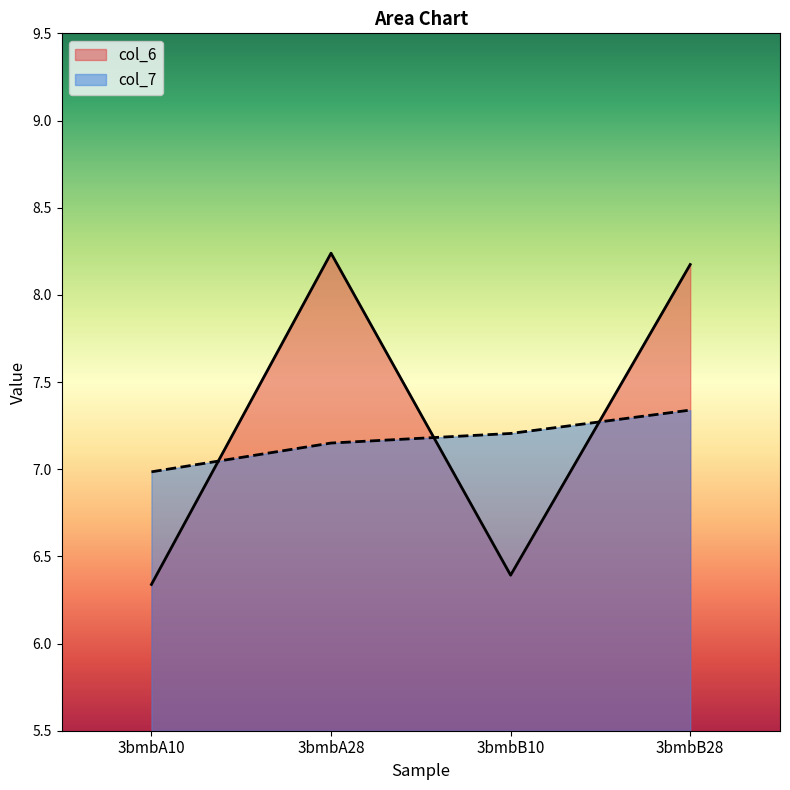

Reading left to right, what are all the values shown in this chart?

col_6: 6.3	8.2	6.4	8.2
col_7: 7.0	7.2	7.2	7.3